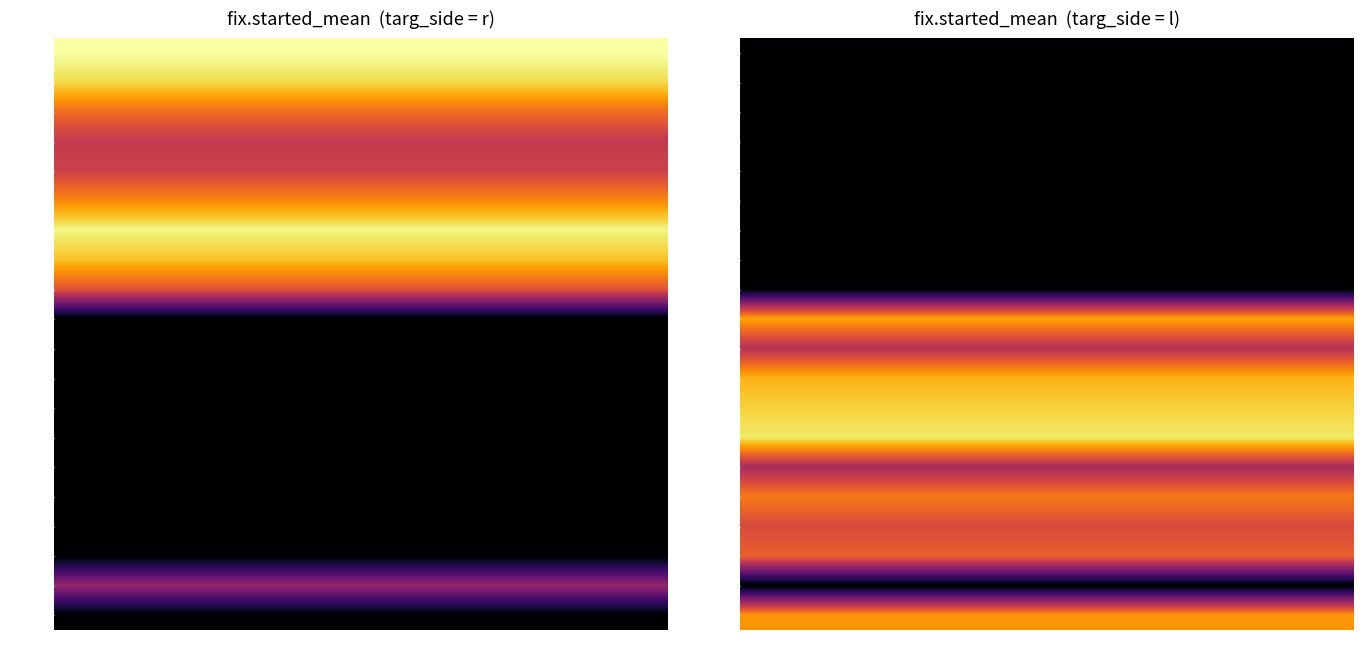

Reading left to right, what are all the values shown in this chart?

trial_0: 81.1	0.0
trial_3: 74.0	0.0
trial_5: 55.1	0.0
trial_7: 42.1	0.0
trial_8: 44.5	0.0
trial_10: 59.5	0.0
trial_12: 78.7	0.0
trial_13: 69.8	0.0
trial_16: 49.7	0.0
trial_19: 0.0	64.6
trial_20: 0.0	39.1
trial_21: 0.0	67.3
trial_25: 0.0	72.0
trial_28: 0.0	76.4
trial_29: 0.0	36.4
trial_32: 0.0	57.5
trial_33: 0.0	47.3
trial_35: 0.0	52.3
trial_36: 32.4	0.0
trial_37: 0.0	62.2